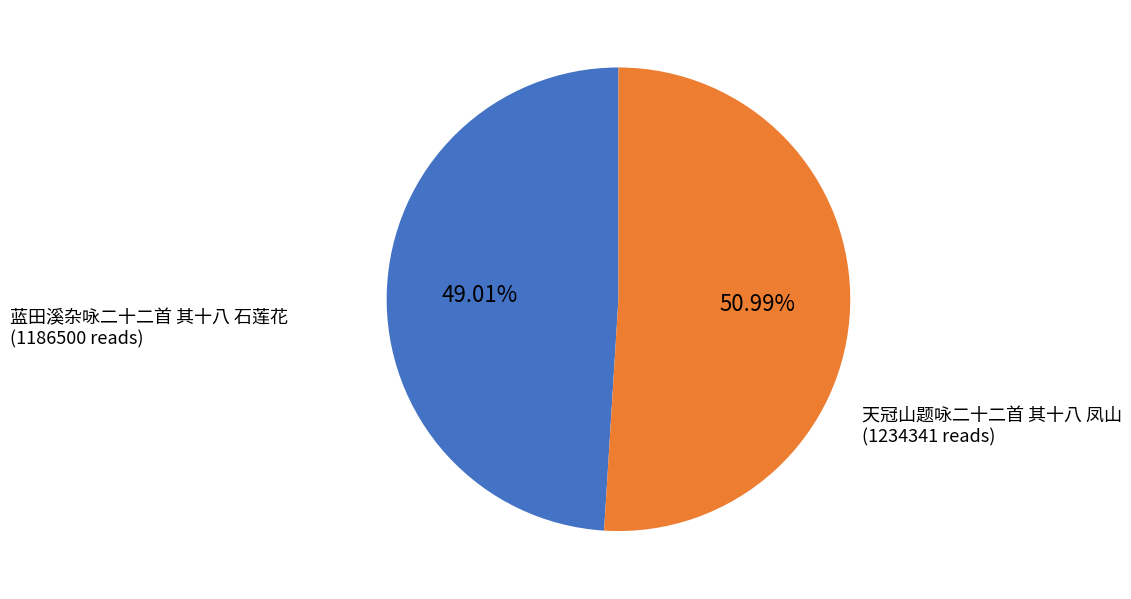

Which category has the smallest portion of the pie?

蓝田溪杂咏二十二首 其十八 石莲花